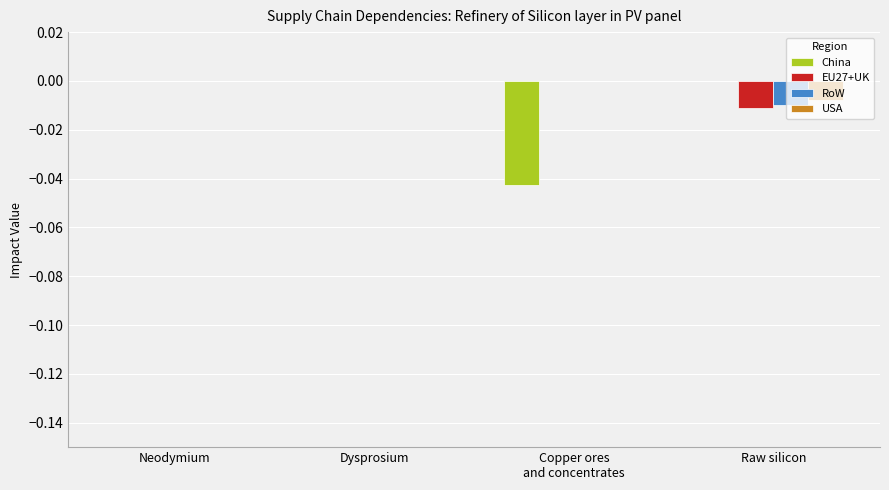

True or false: USA has a value of 0.0 at Dysprosium.

True